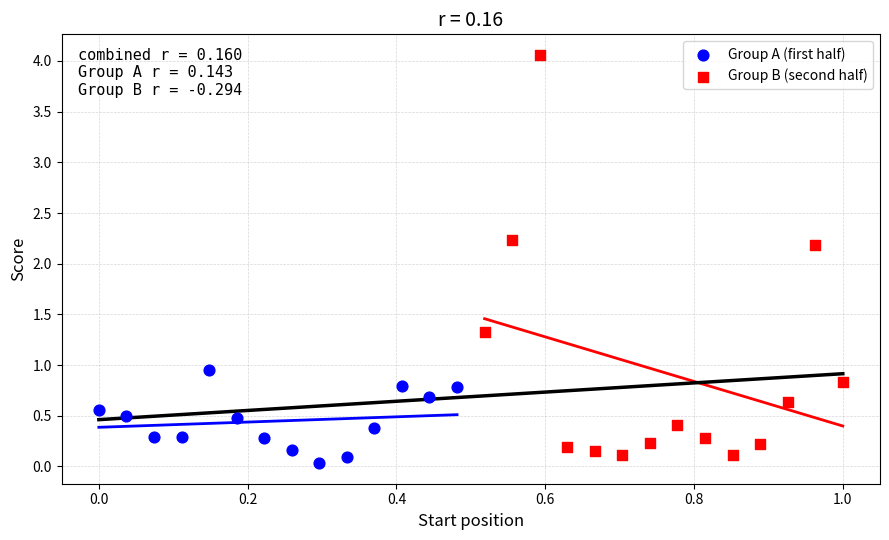

Which series reaches the minimum Y coordinate?

Group A (first half)